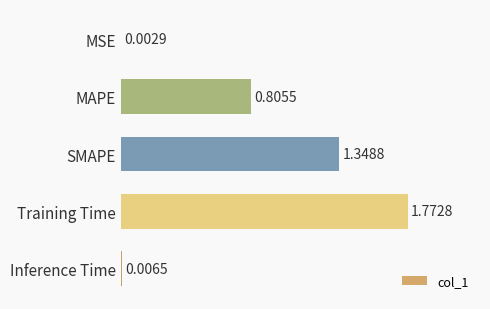

What is the sum of all values?

3.9